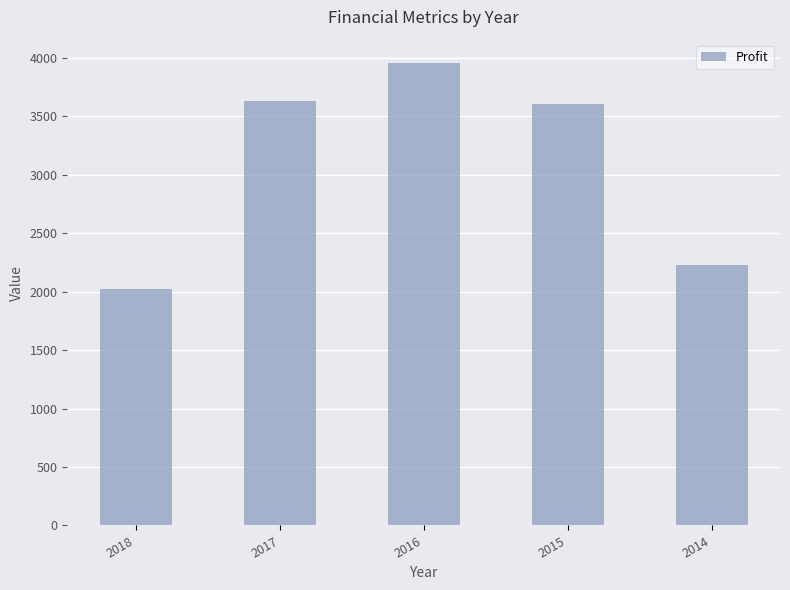

What is the approximate value at 2014, to the nearest 10?

2230